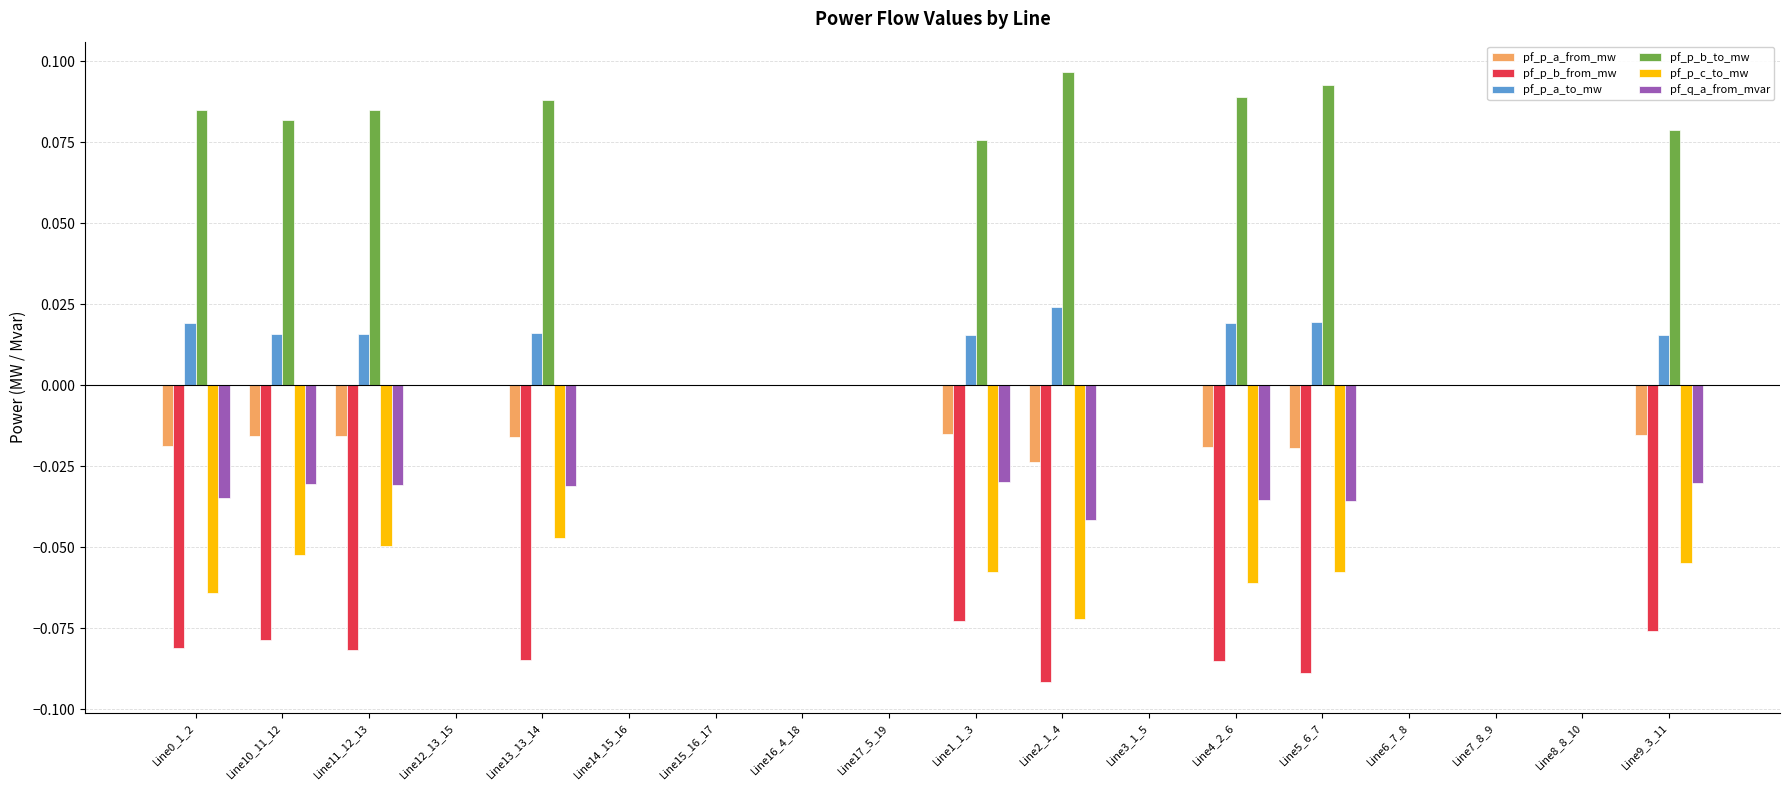

Which category has the highest value in the pf_p_a_to_mw series?

Line2_1_4